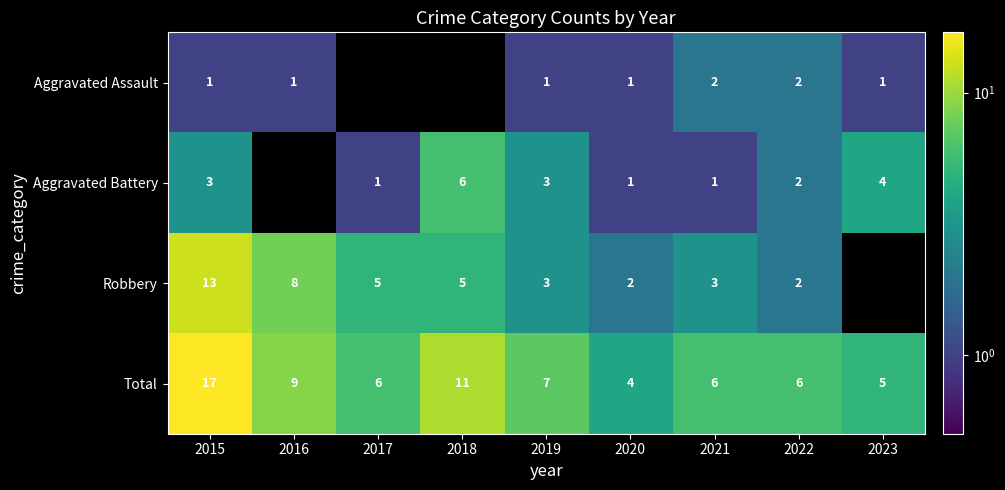

Read the Total value at 2015, to the nearest 5.

15